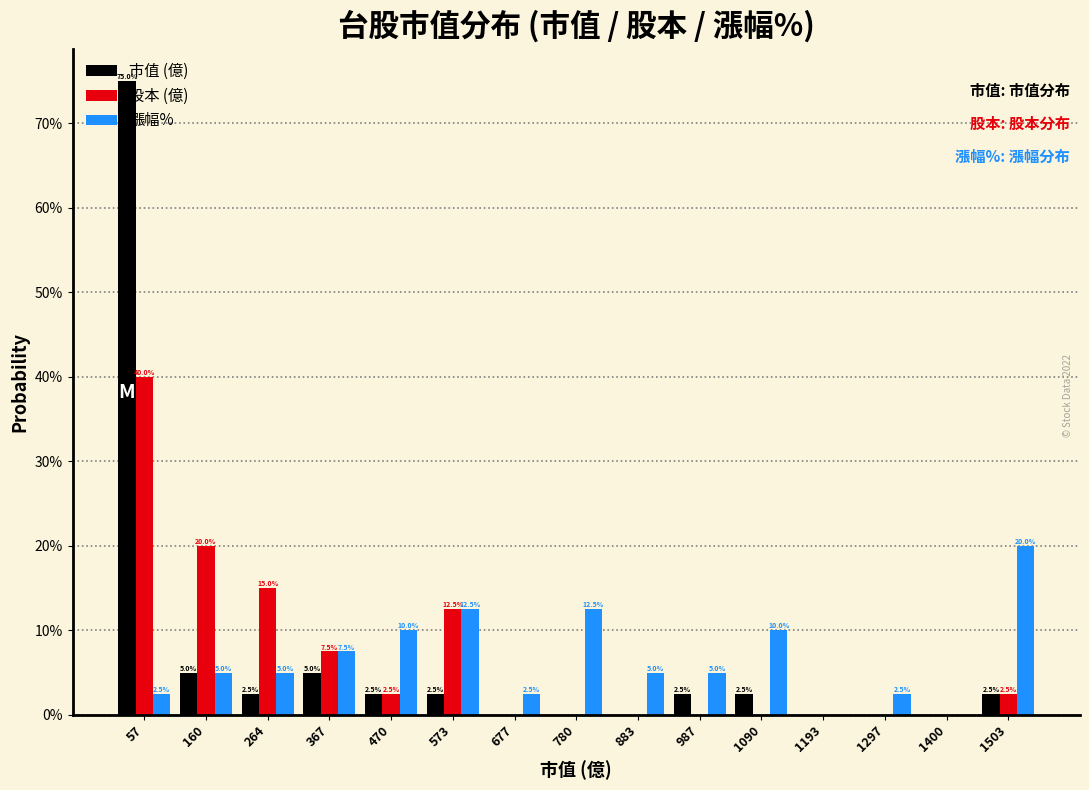

Does the chart contain stacked bars?

No